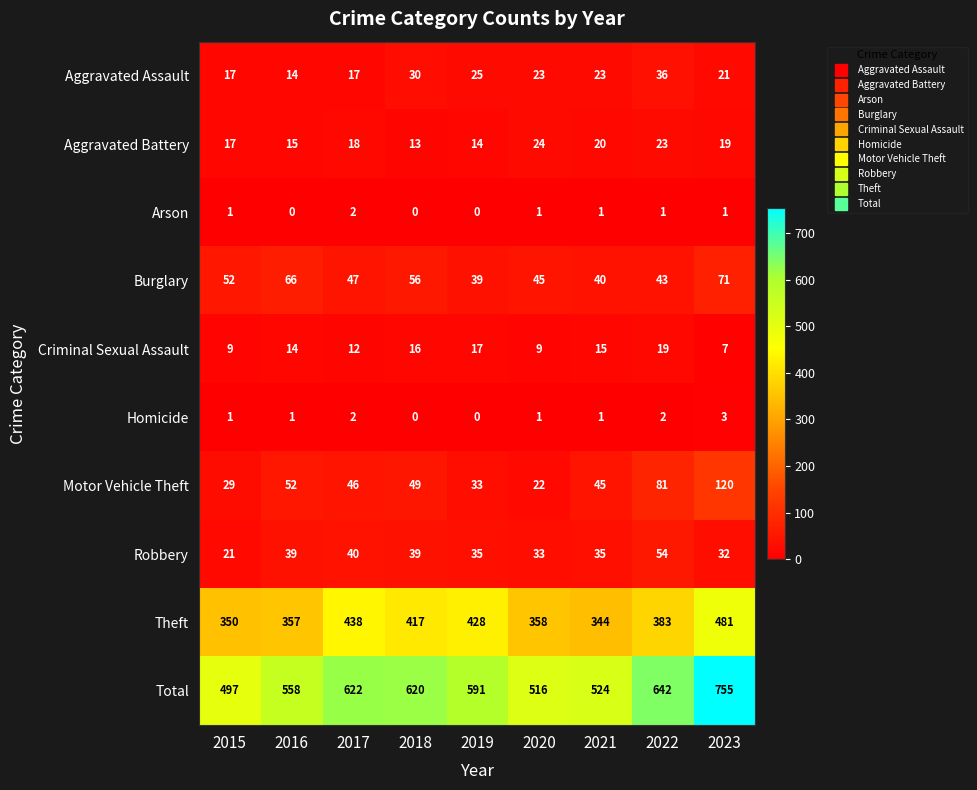

Rank the categories by Aggravated Battery value from lowest to highest.

2018, 2019, 2016, 2015, 2017, 2023, 2021, 2022, 2020